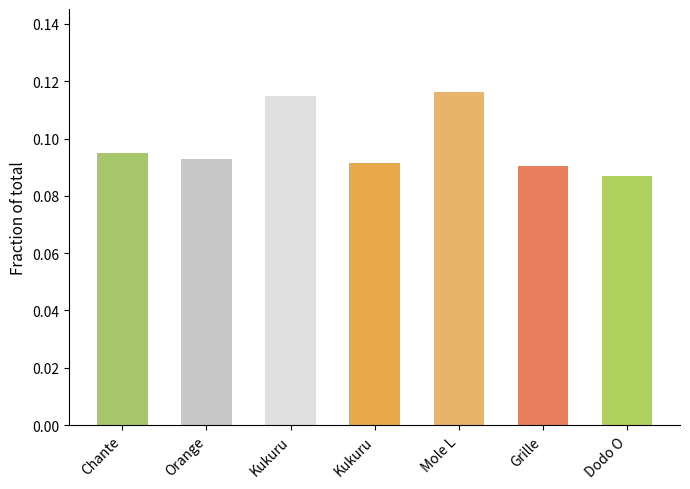

Reading left to right, extract all data points from this chart.

0.1	0.1	0.1	0.1	0.1	0.1	0.1